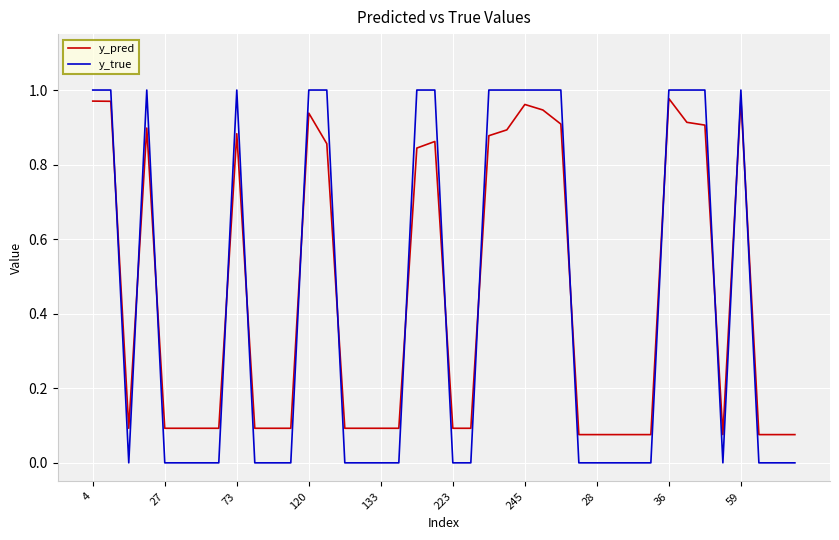

Which series has the widest spread of values?

y_true